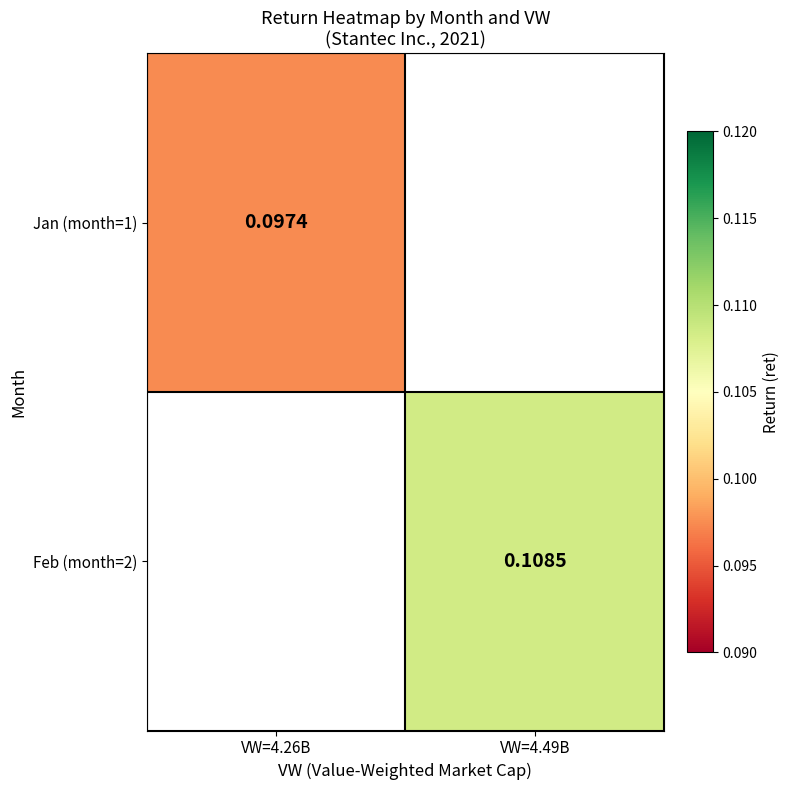

True or false: Jan (month=1) has a value of 0.1 at VW=4.26B.

True